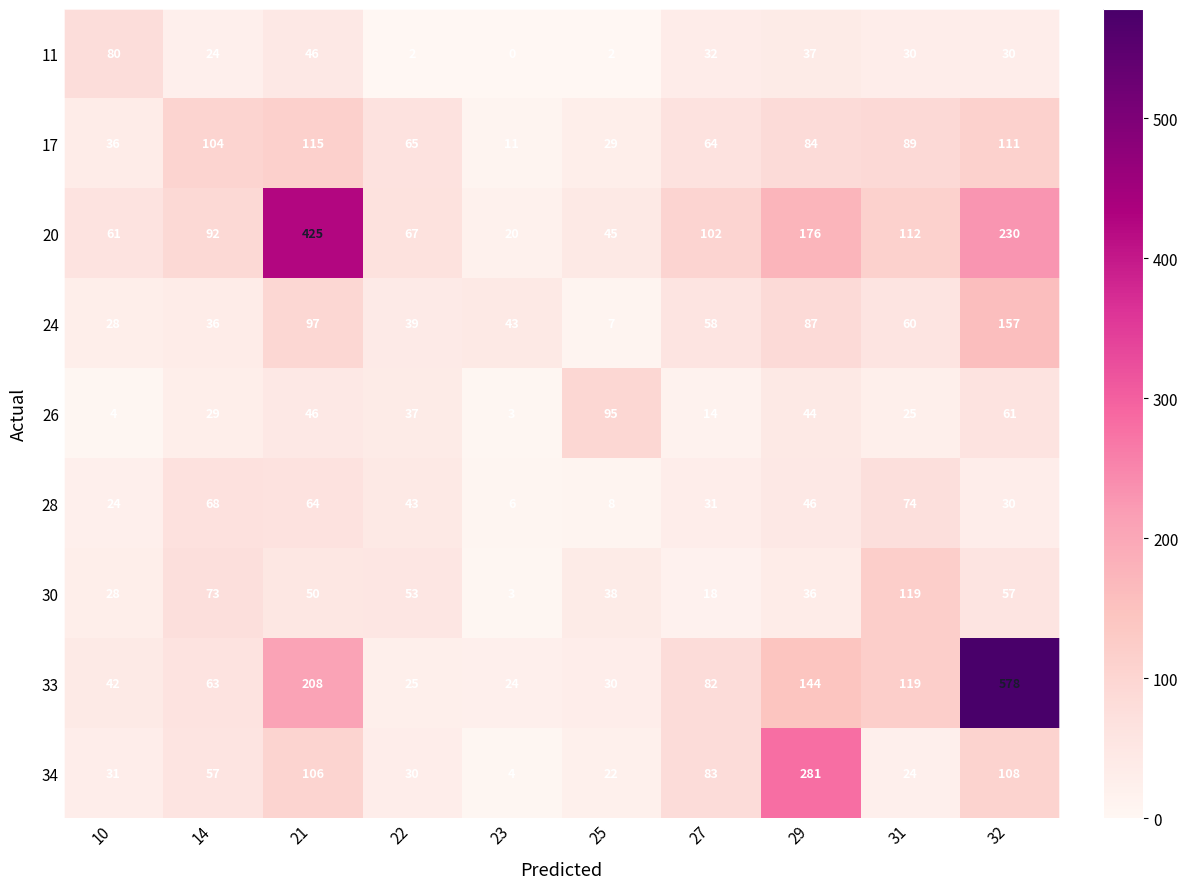

What is the average value of the 34 series?

75